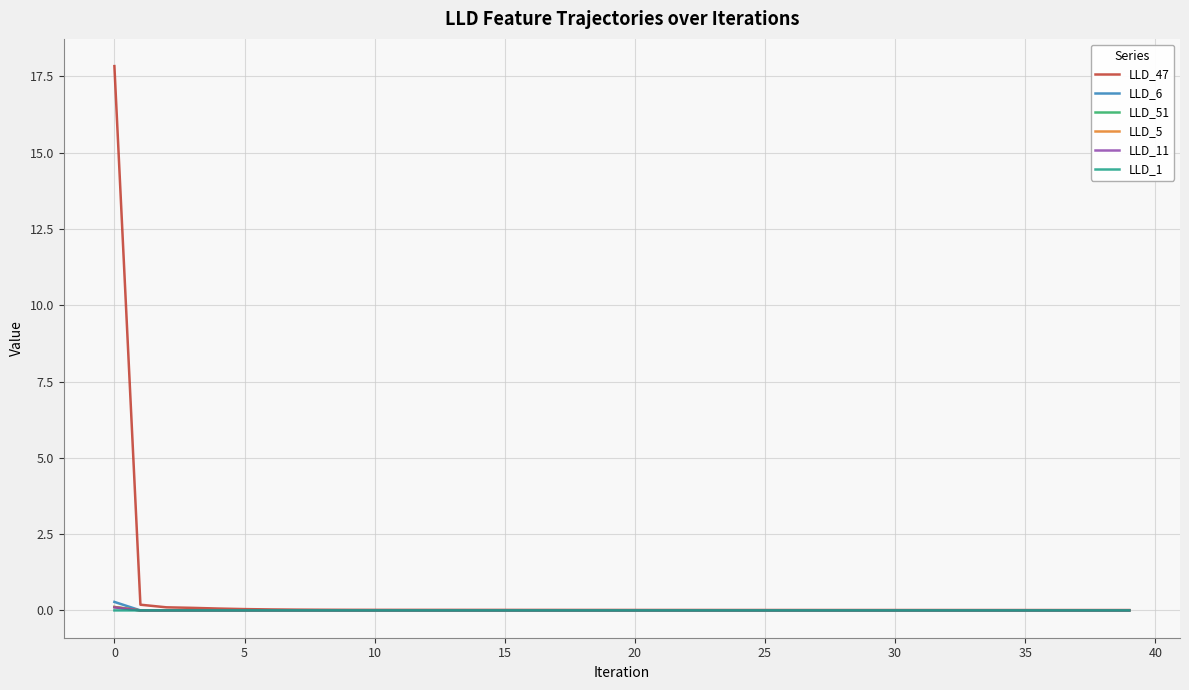

Which series has the widest spread of values?

LLD_47